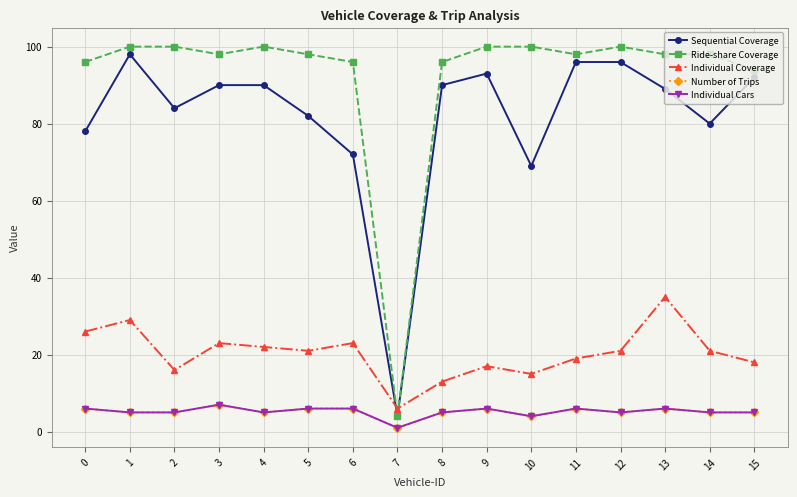

Does the chart have visible grid lines?

Yes